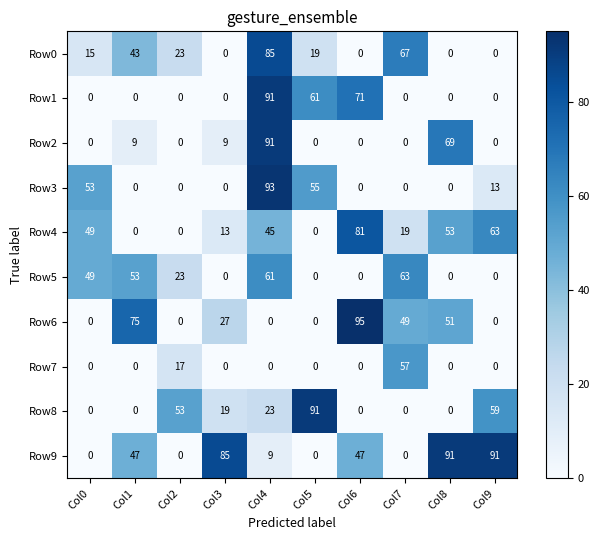

At which category is the sum across all series the highest?

Col4